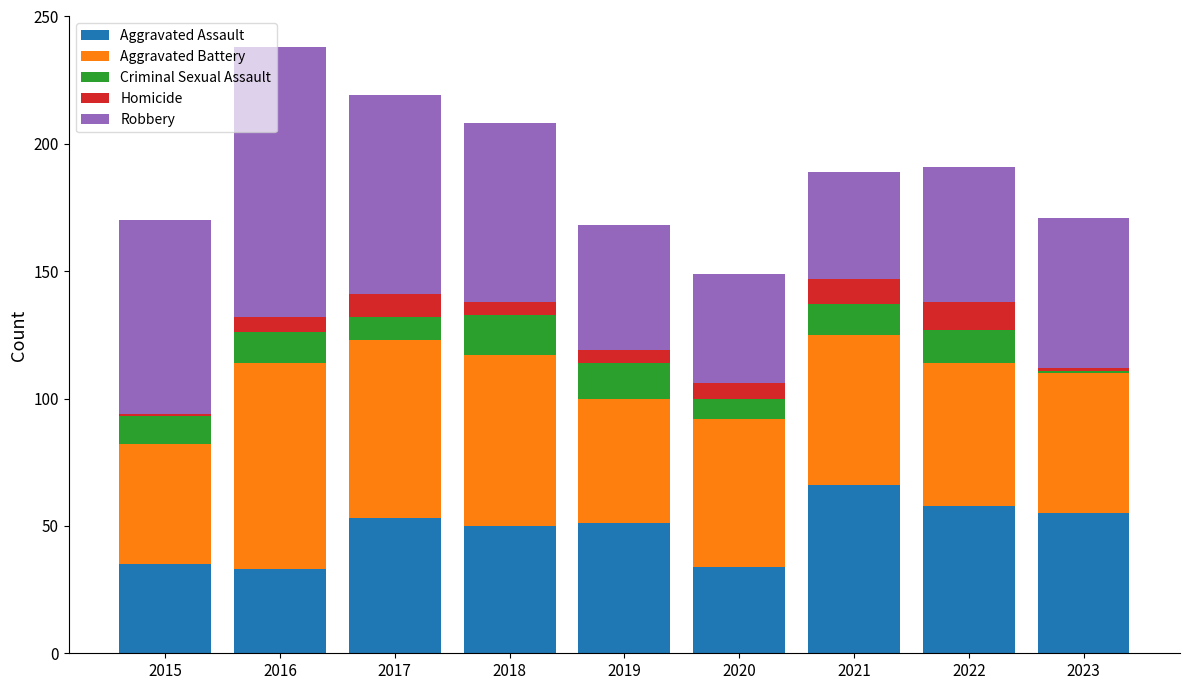

What are all the series names shown in the legend?

Aggravated Assault, Aggravated Battery, Criminal Sexual Assault, Homicide, Robbery